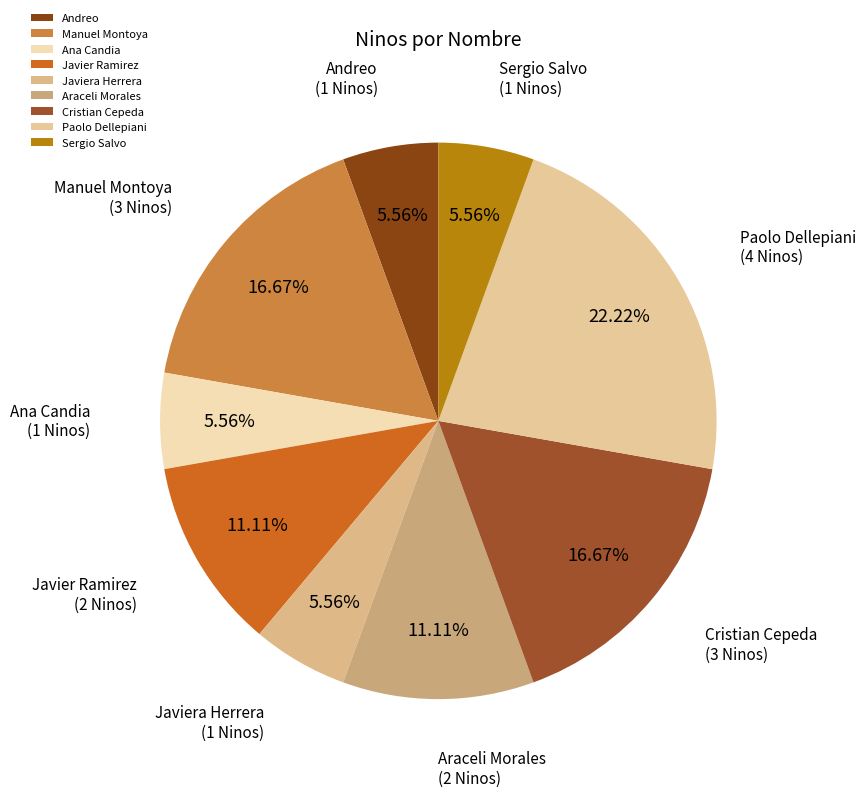

To the nearest percent, what is the difference between the largest and smallest slice percentages?

17%